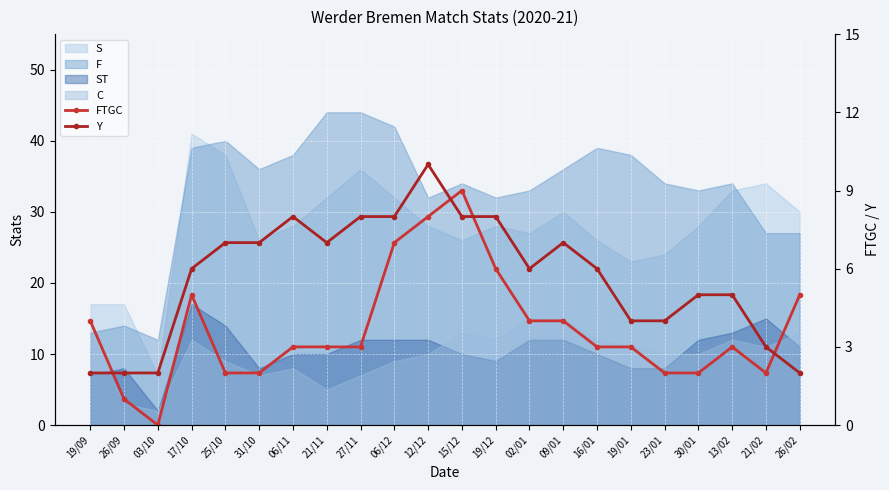

At which category does FTGC reach its first local peak?

17/10